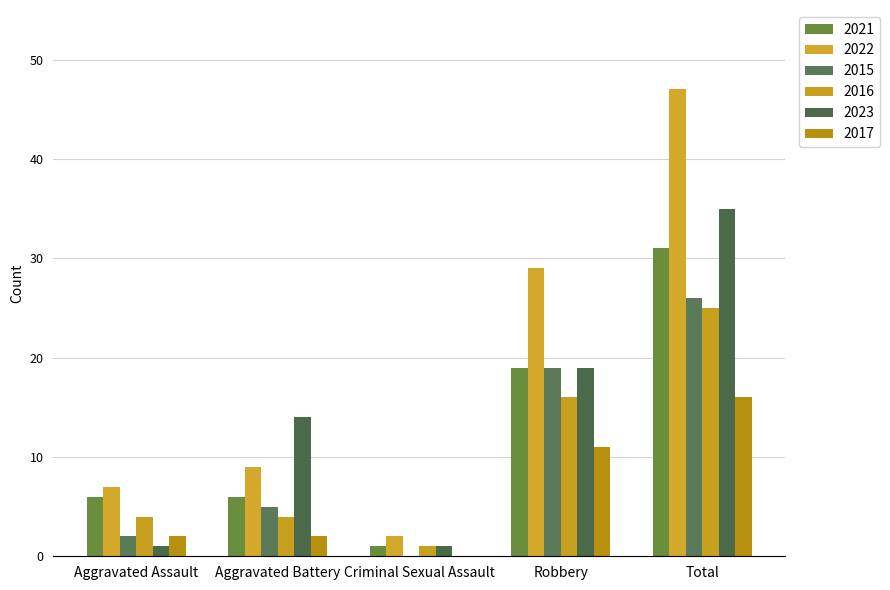

At which label is 2023 closest to 18?

Robbery